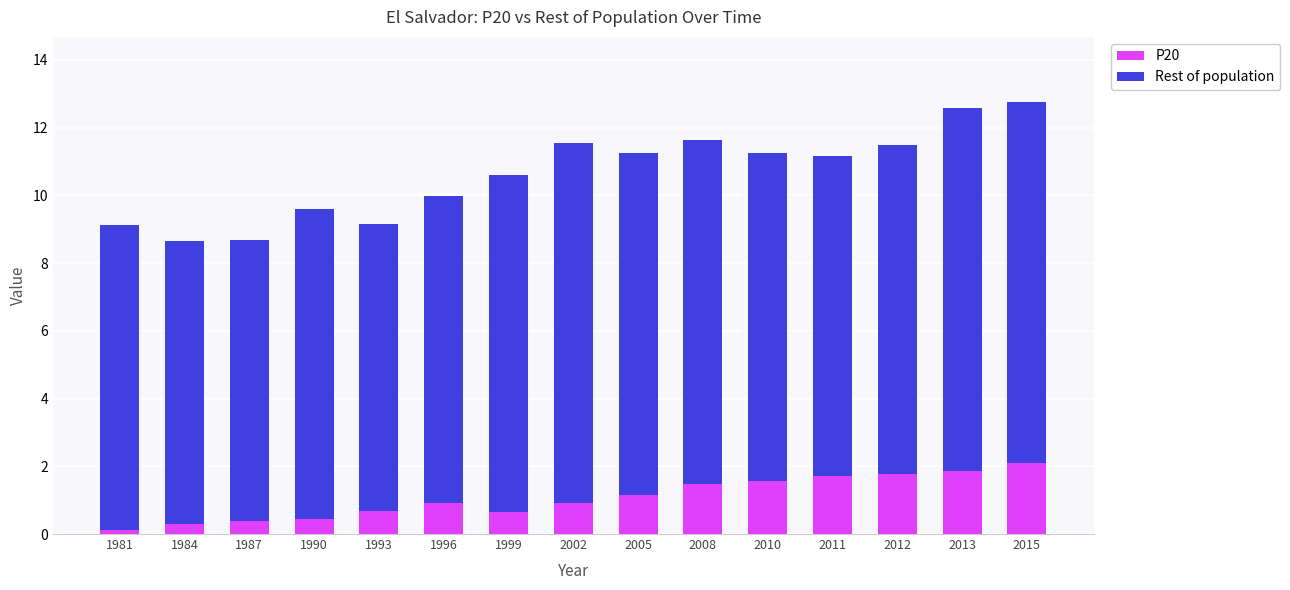

What is the total value across all series at 1996?

10.0